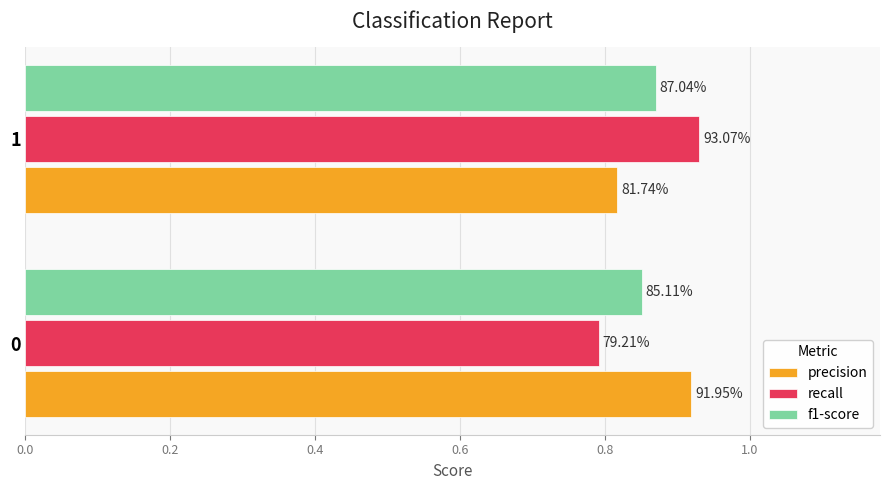

What are all the series names shown in the legend?

precision, recall, f1-score